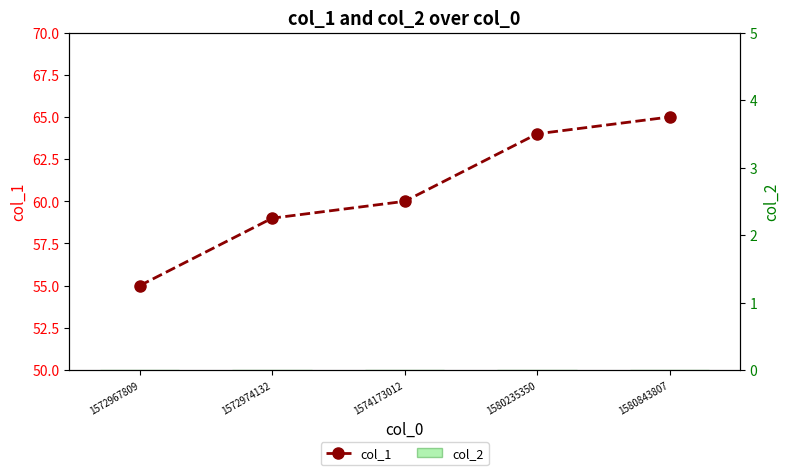

Reading left to right, what are all the values shown in this chart?

col_1: 1572967809=55	1572974132=59	1574173012=60	1580235350=64	1580843807=65
col_2: 1572967809=0	1572974132=0	1574173012=0	1580235350=0	1580843807=0